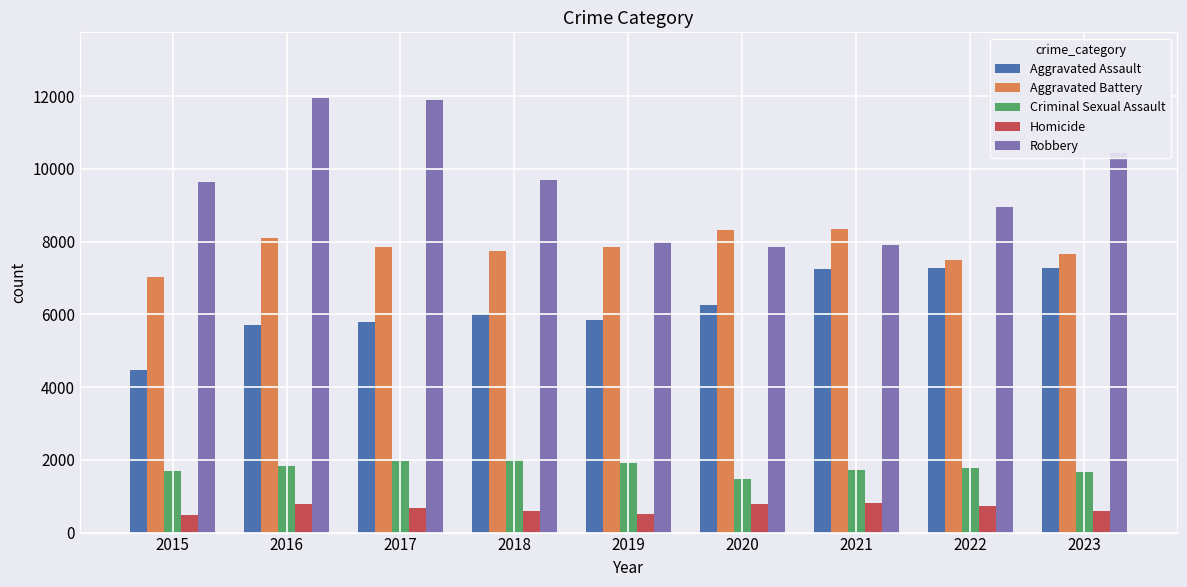

Which series has the largest range (max minus min)?

Robbery